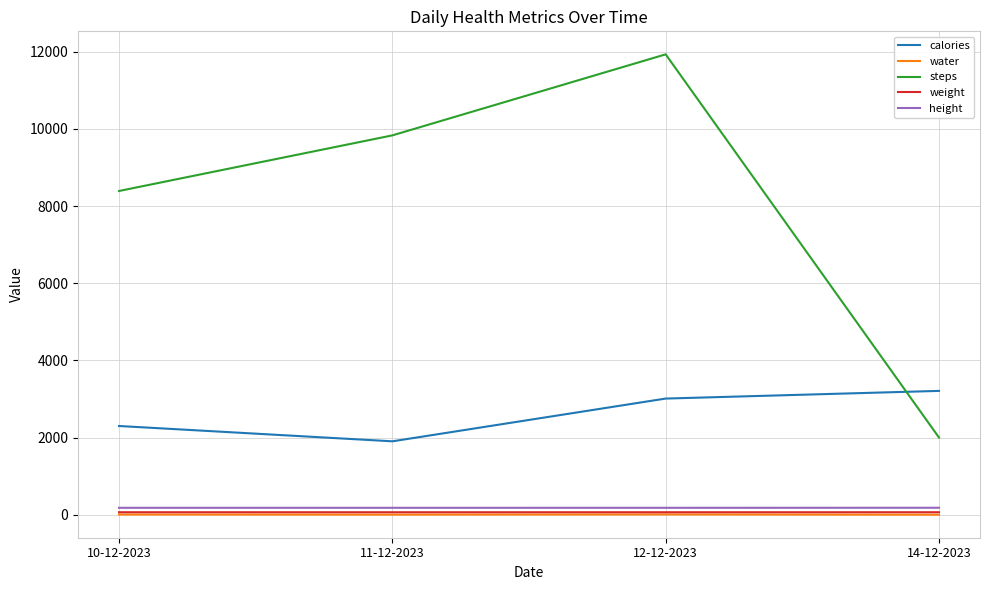

The value of steps at 14-12-2023 is 1369.6. True or false?

False